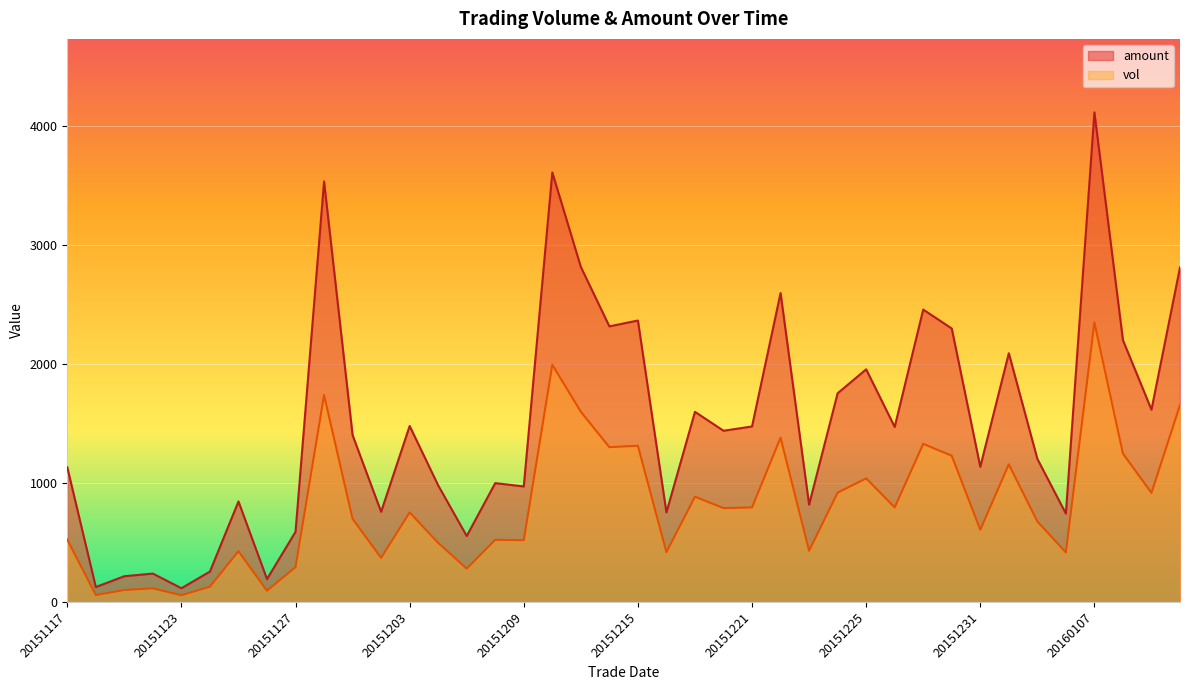

Which series has the widest spread of values?

amount